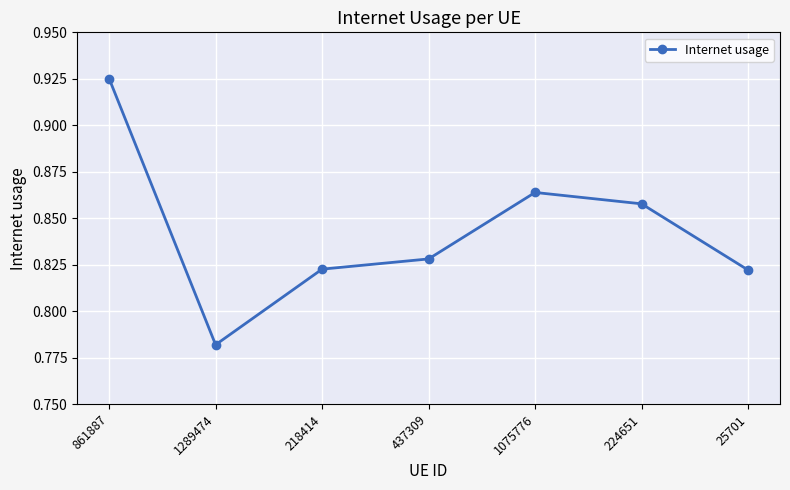

True or false: the data shows 1.2 at 1289474.

False